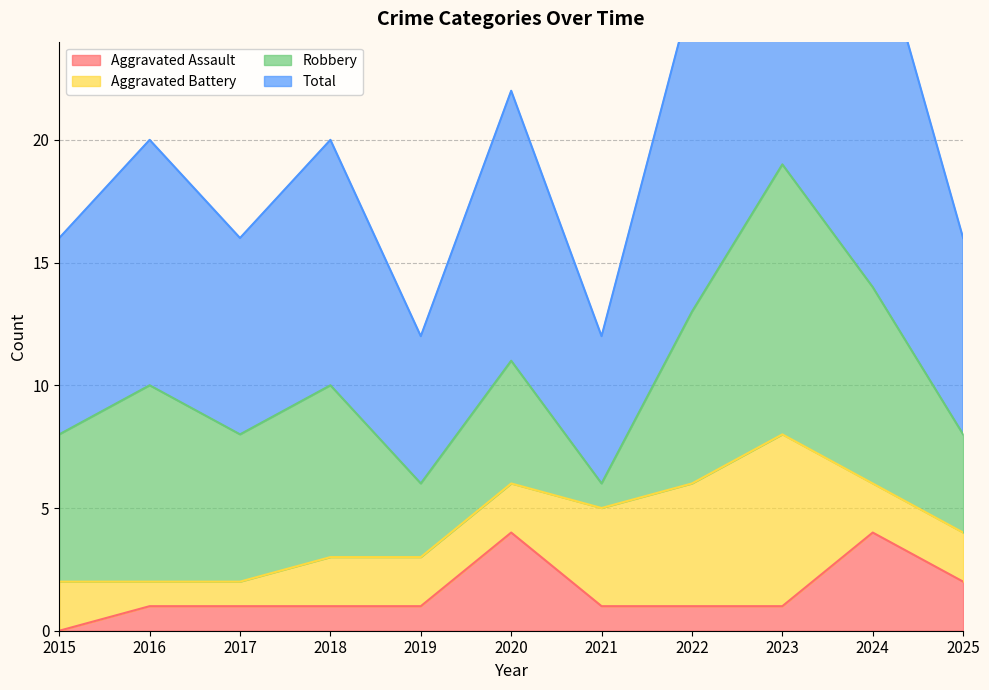

The Aggravated Assault series shows 1 at 2021. True or false?

True